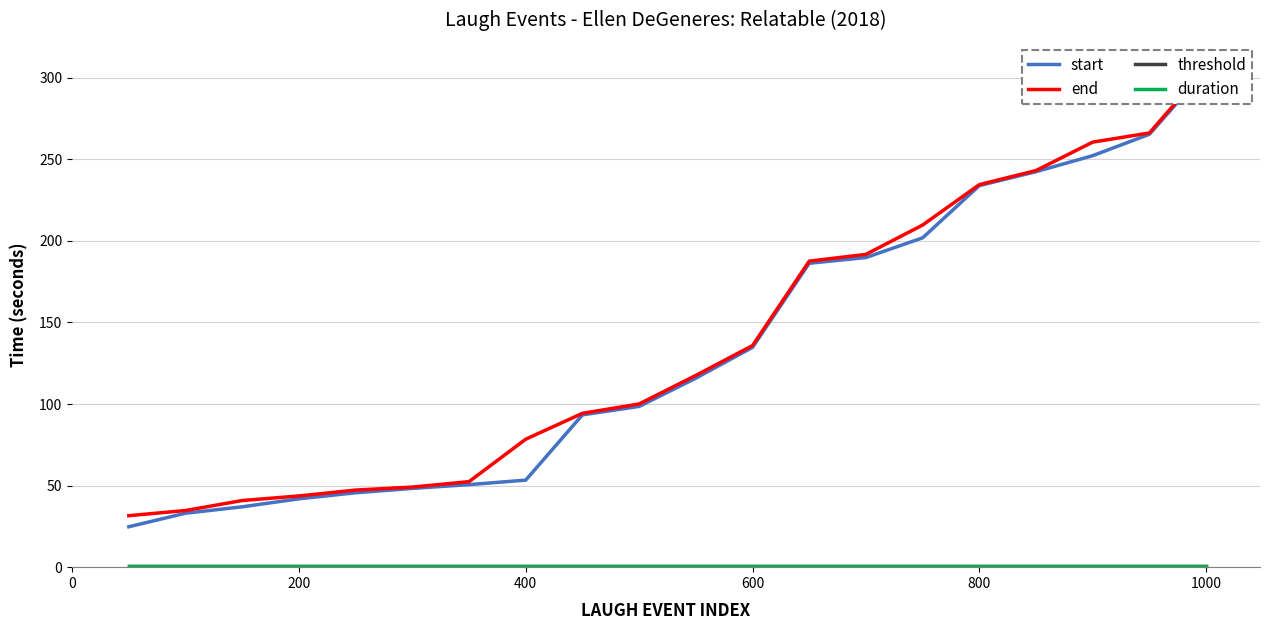

True or false: duration has a value of 0.5 at 0.

True